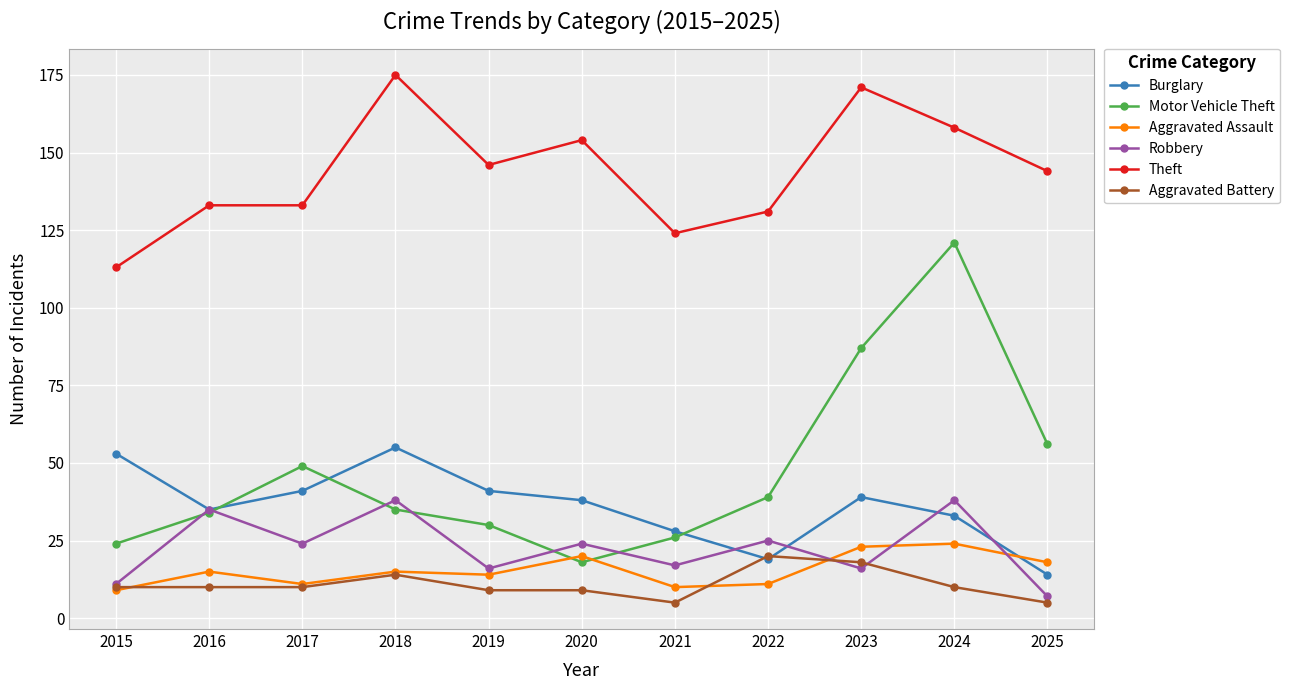

Is it true that Aggravated Battery equals 6 at 2023?

False